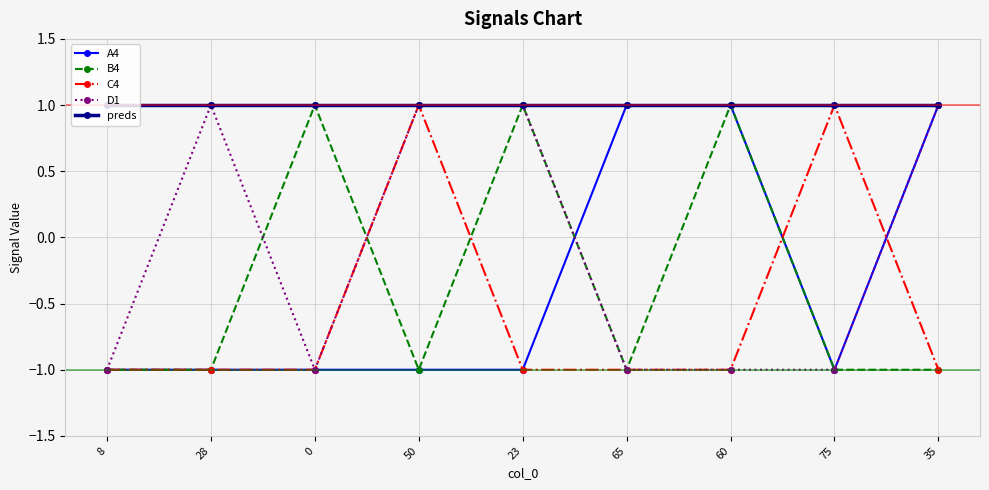

How many A4 values are between -1 and 1?

9